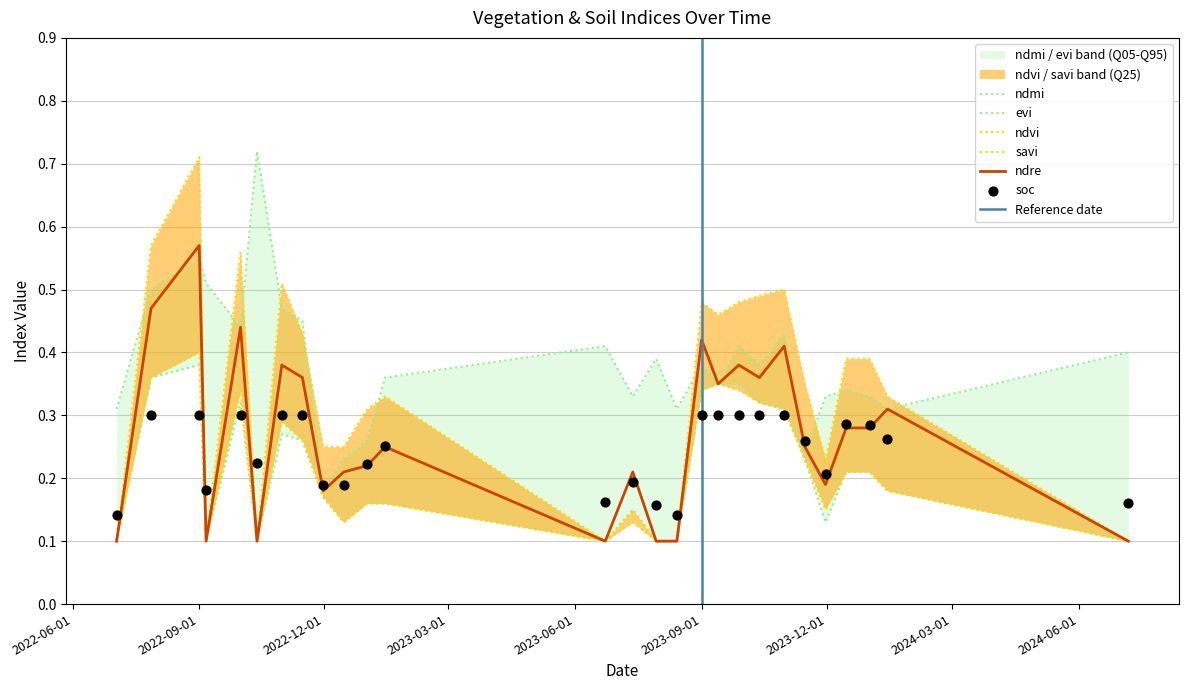

Which series has the largest total across all categories?

ndmi